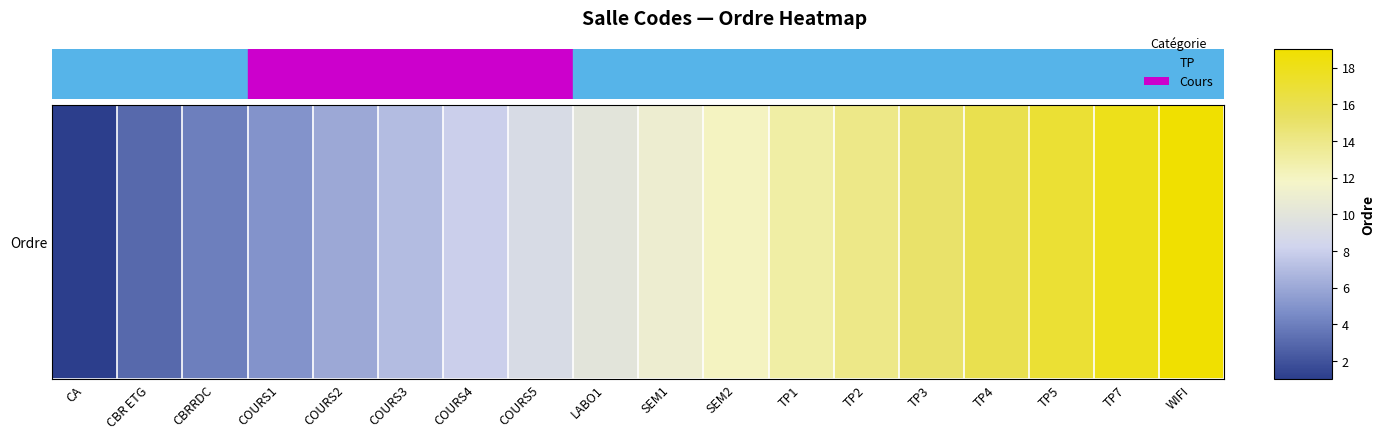

What is the change in value from COURS5 to TP2?

+5